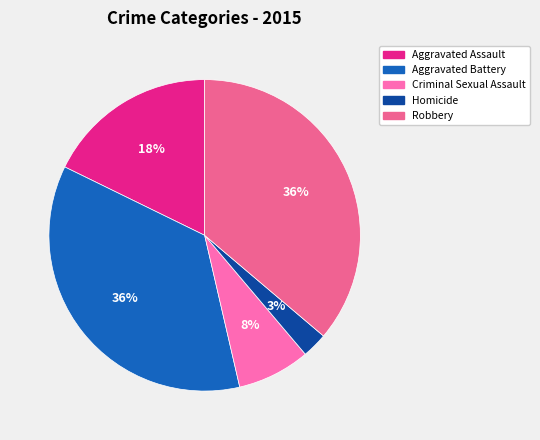

Is there a majority slice in this chart?

No